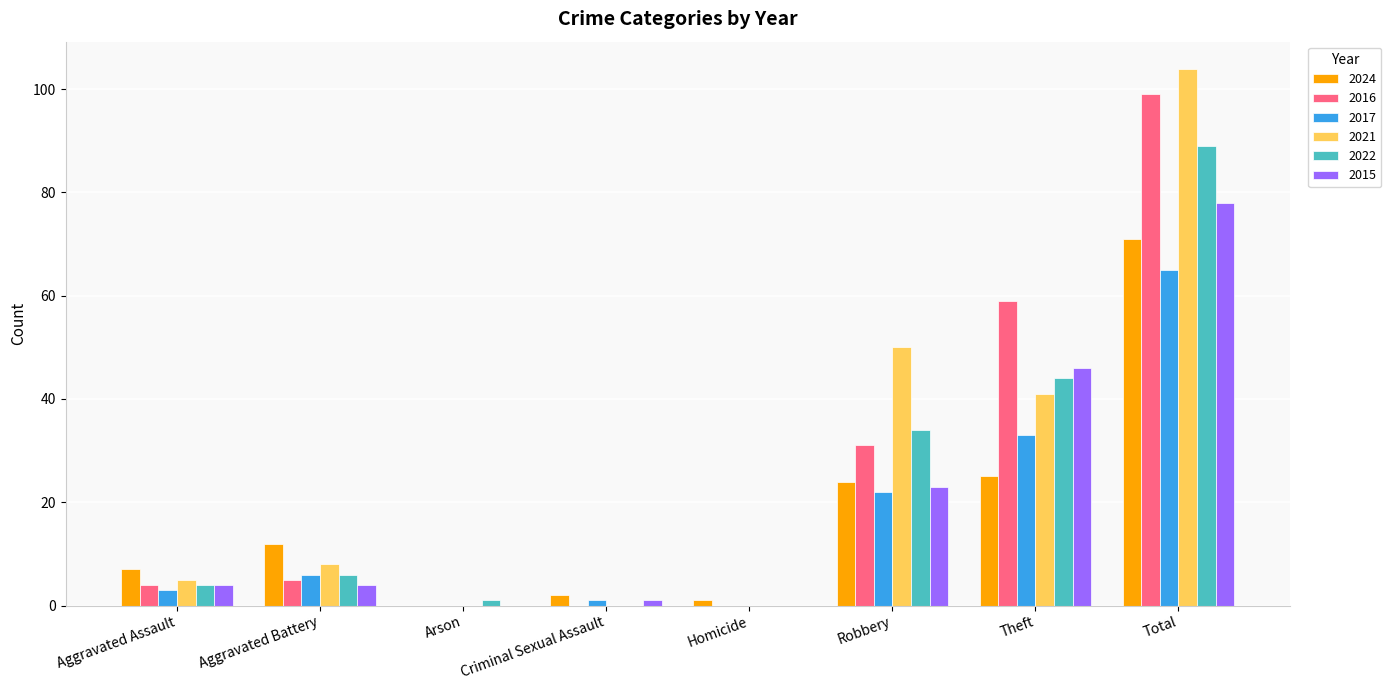

What is the highest value of the 2021 series?

104